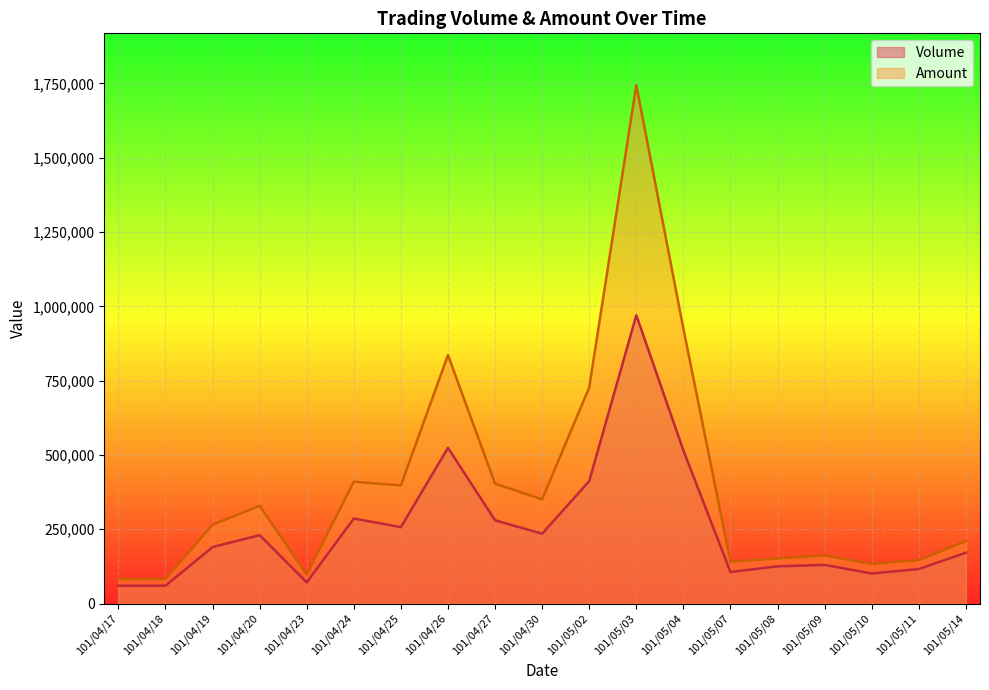

Is it true that Volume equals 125000 at 101/05/08?

True